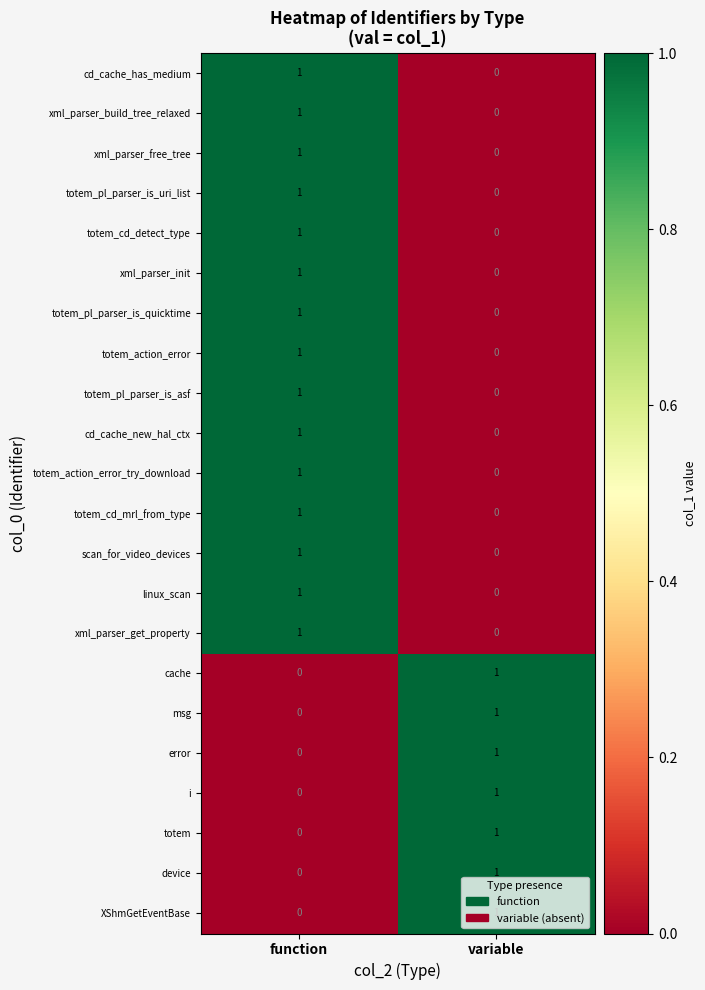

At which category is the sum across all series the highest?

function